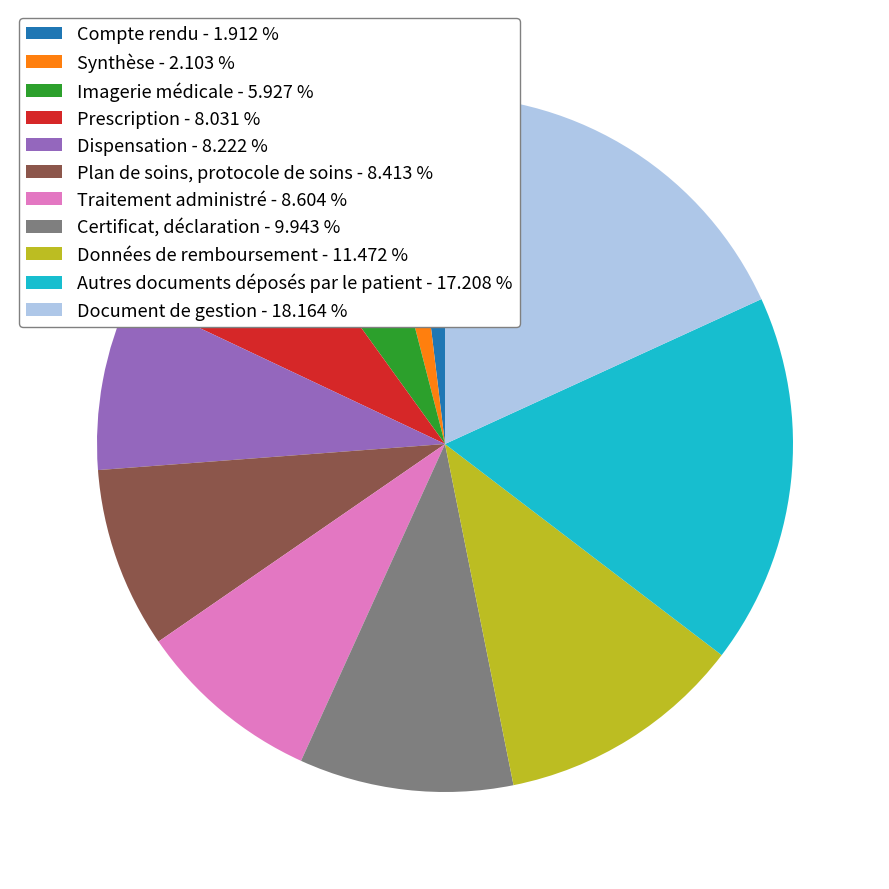

Is the sum of Données de remboursement and Traitement administré greater than half?

No